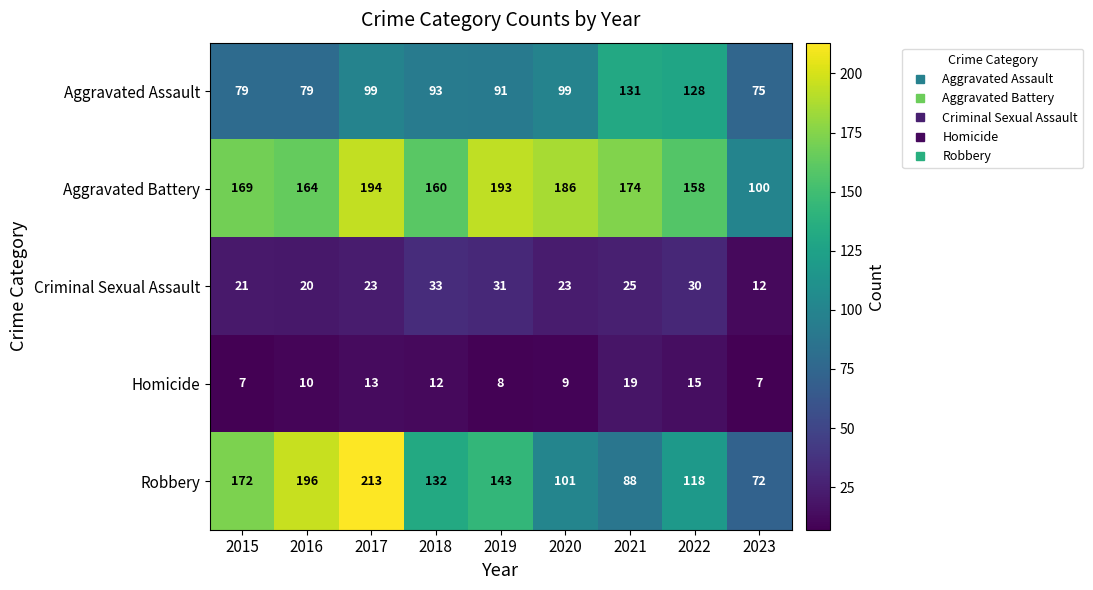

What is the spread (max minus min) of values at 2018?

148